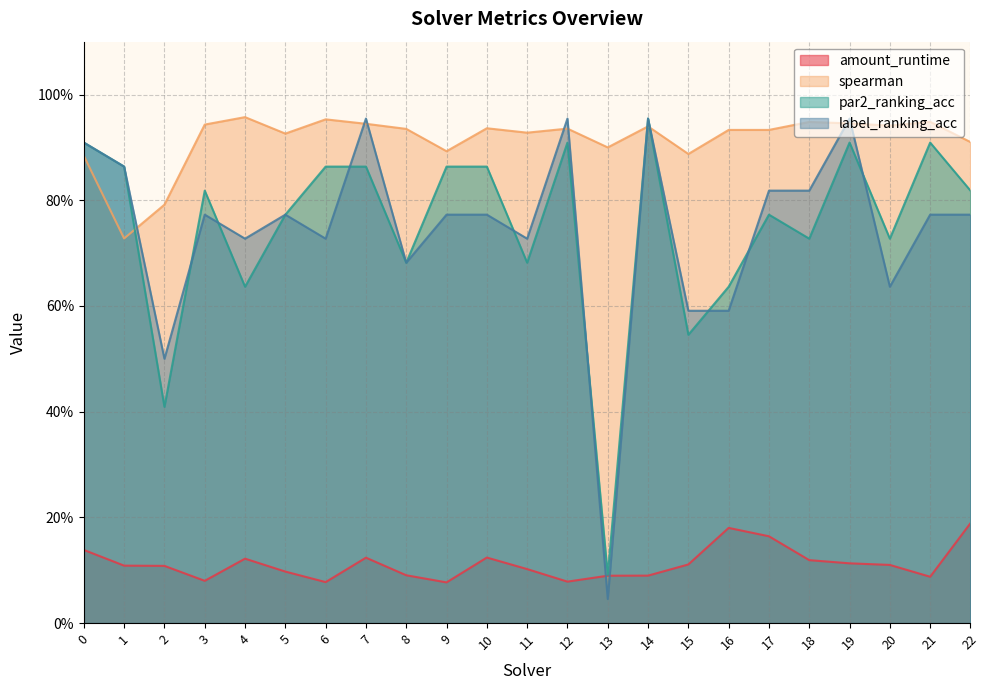

How many lines are shown in the chart?

4